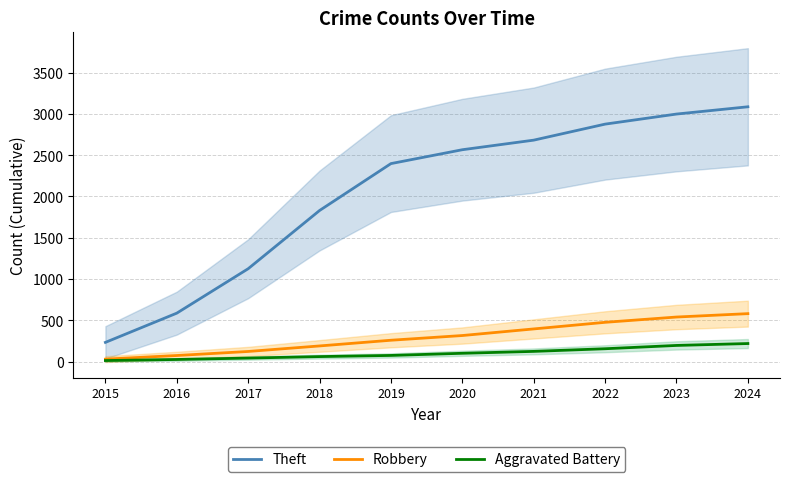

The Theft series shows 1830 at 2018. True or false?

True